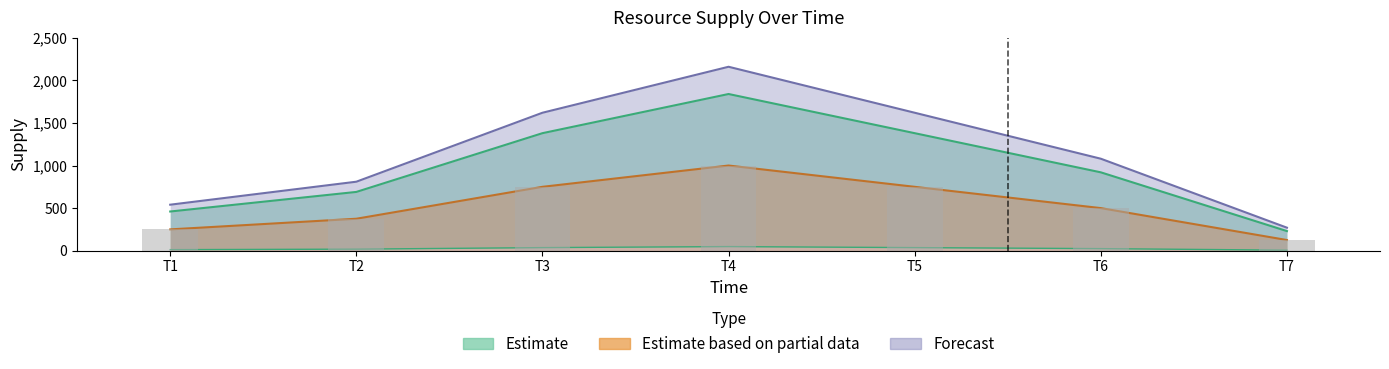

Which has a higher value, T7 or T6?

T6